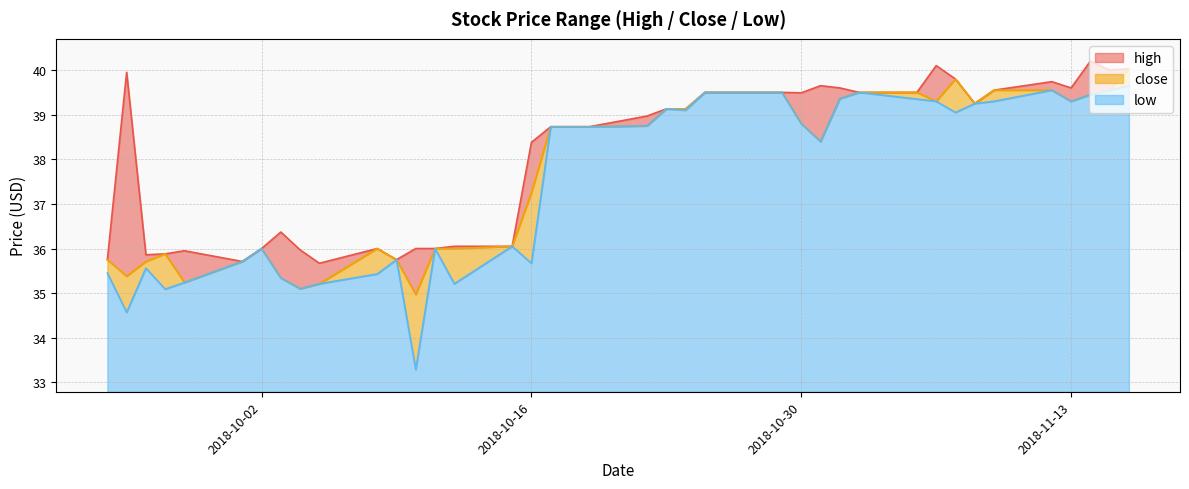

What is the value of the close point at the 36th from the left?

39.5